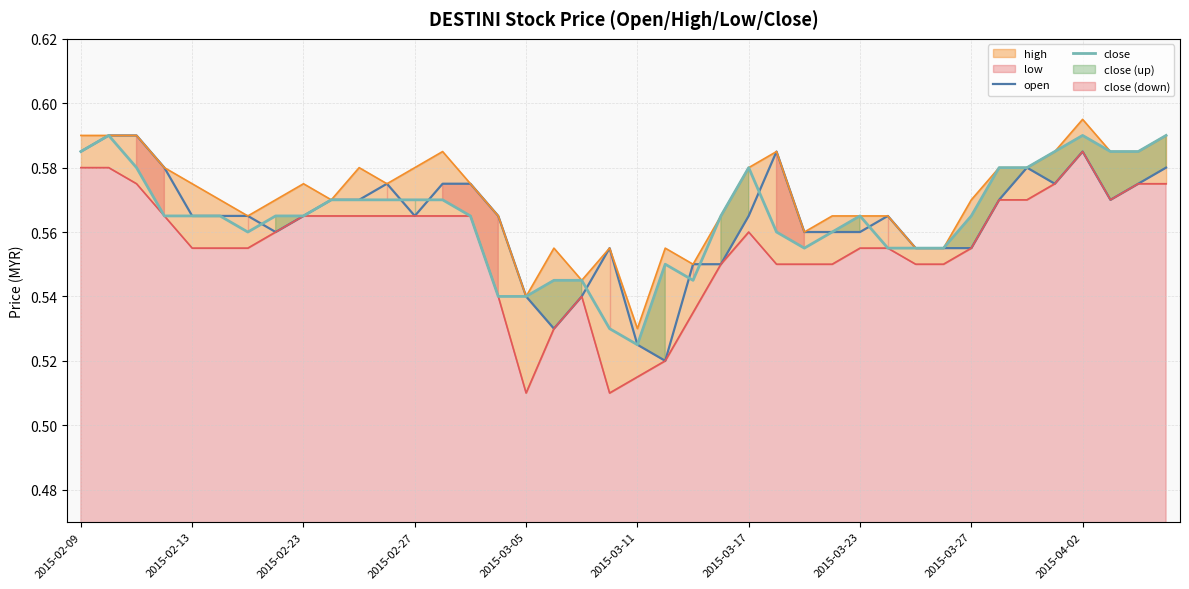

At which label is close closest to 0?

2015-03-11